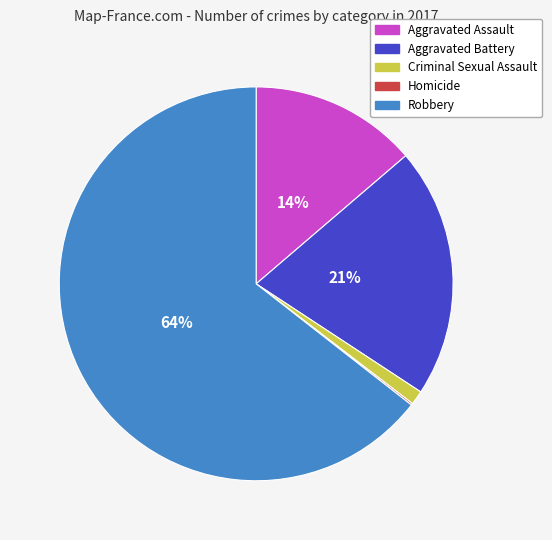

Which has a higher value, Aggravated Assault or Robbery?

Robbery